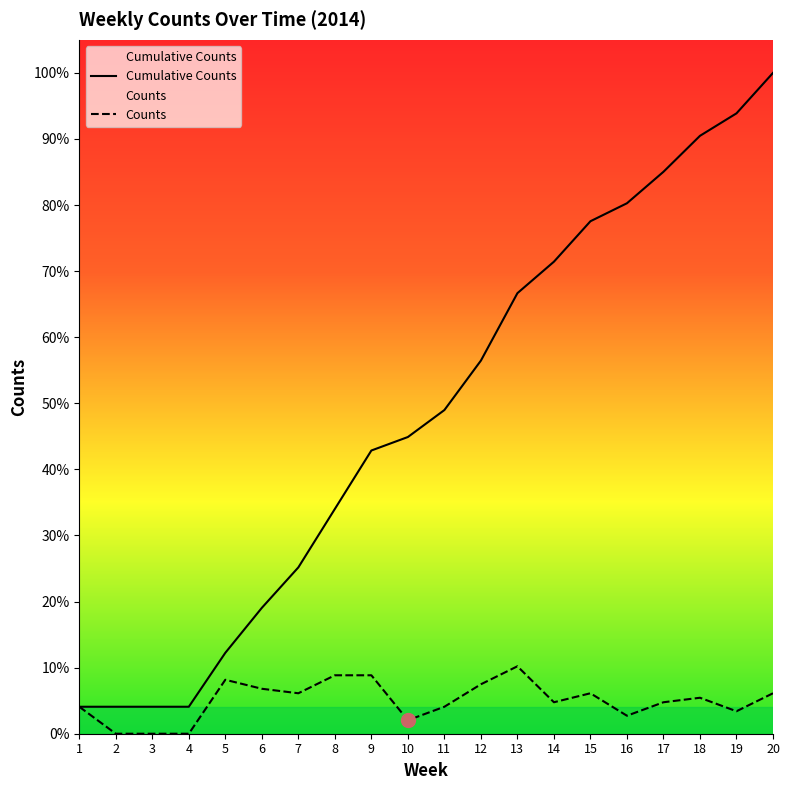

The value of Counts at 13 is 24. True or false?

False